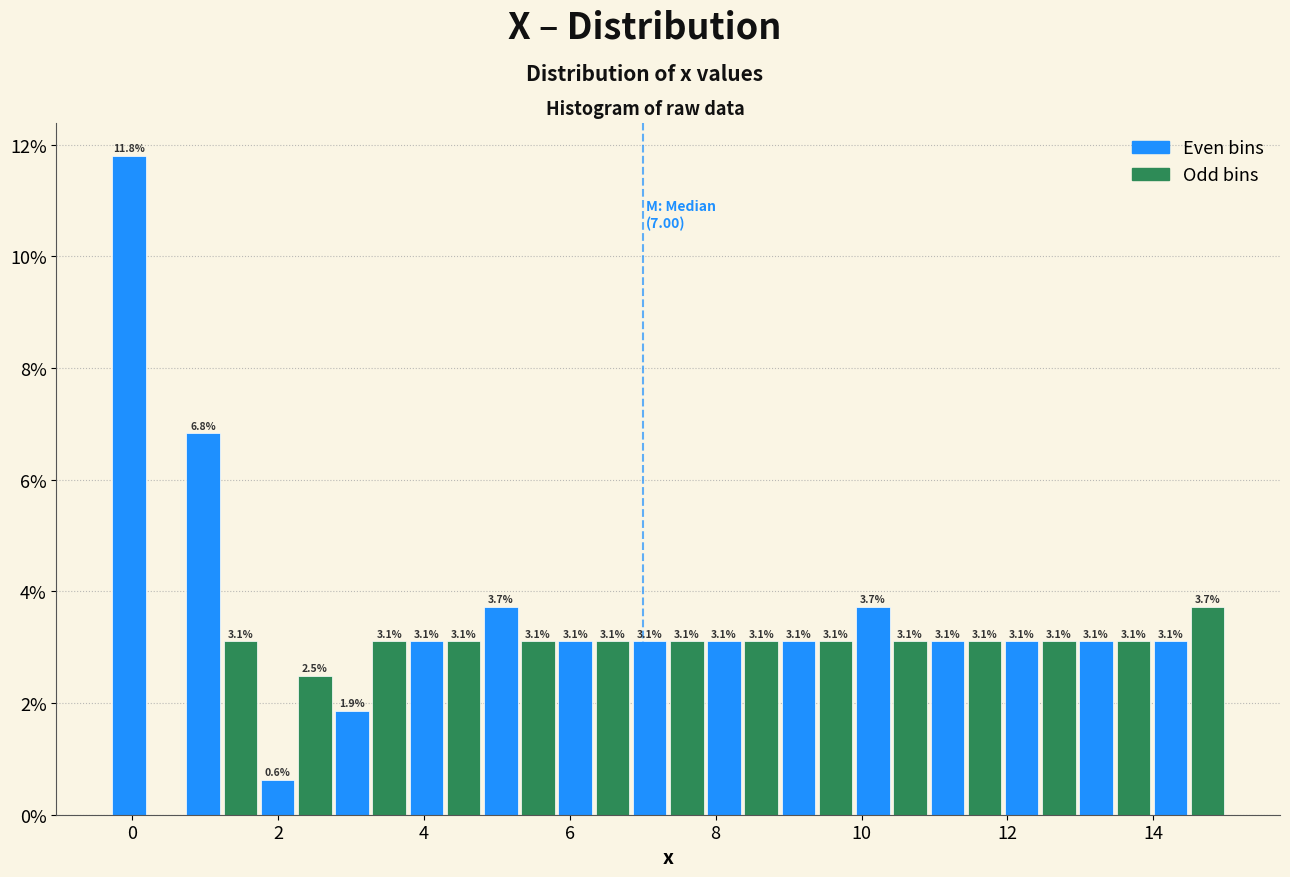

Read against the x-axis, roughly where is the centre of the tallest bar?

0.0